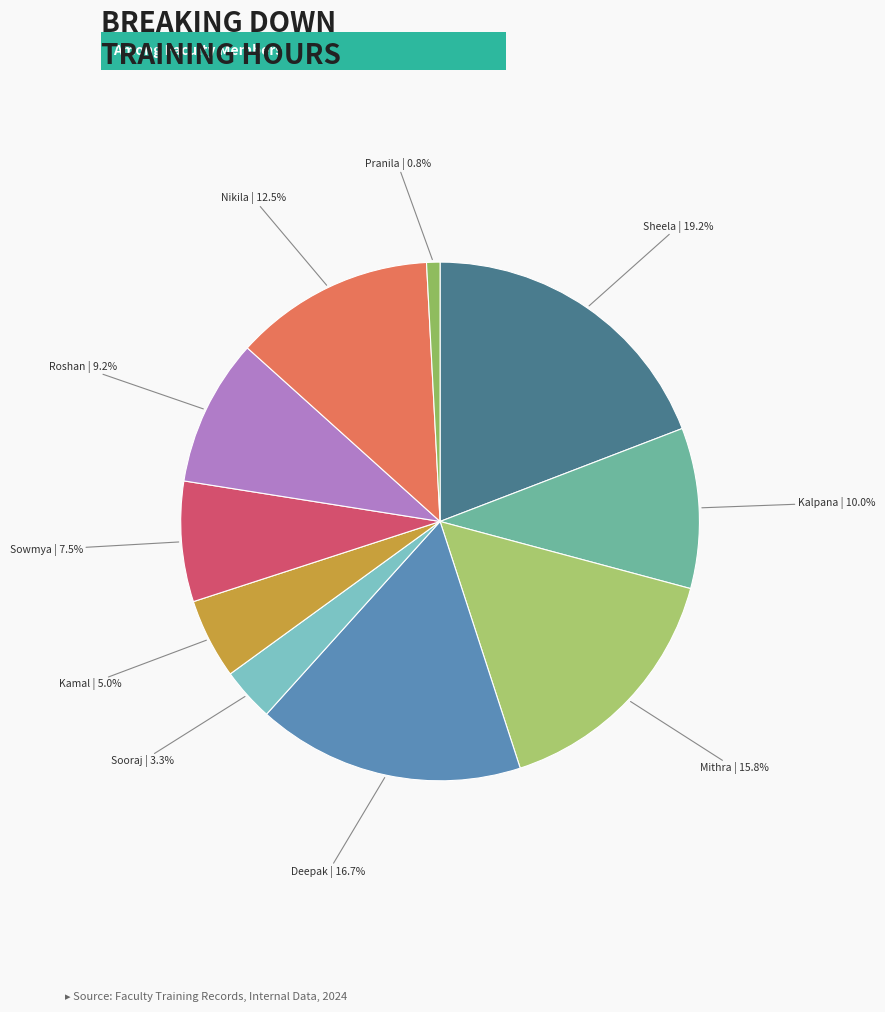

To the nearest percent, what percentage of the pie is Sheela?

19%